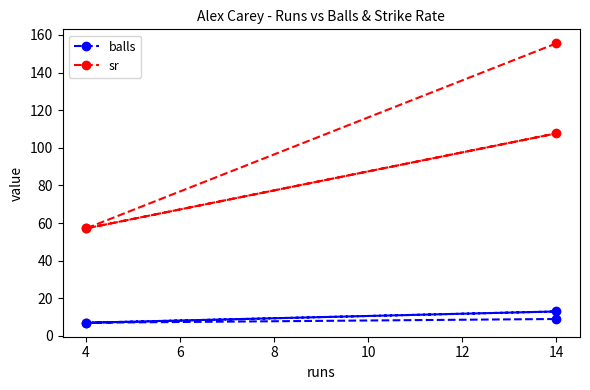

What are all the series names shown in the legend?

balls, sr